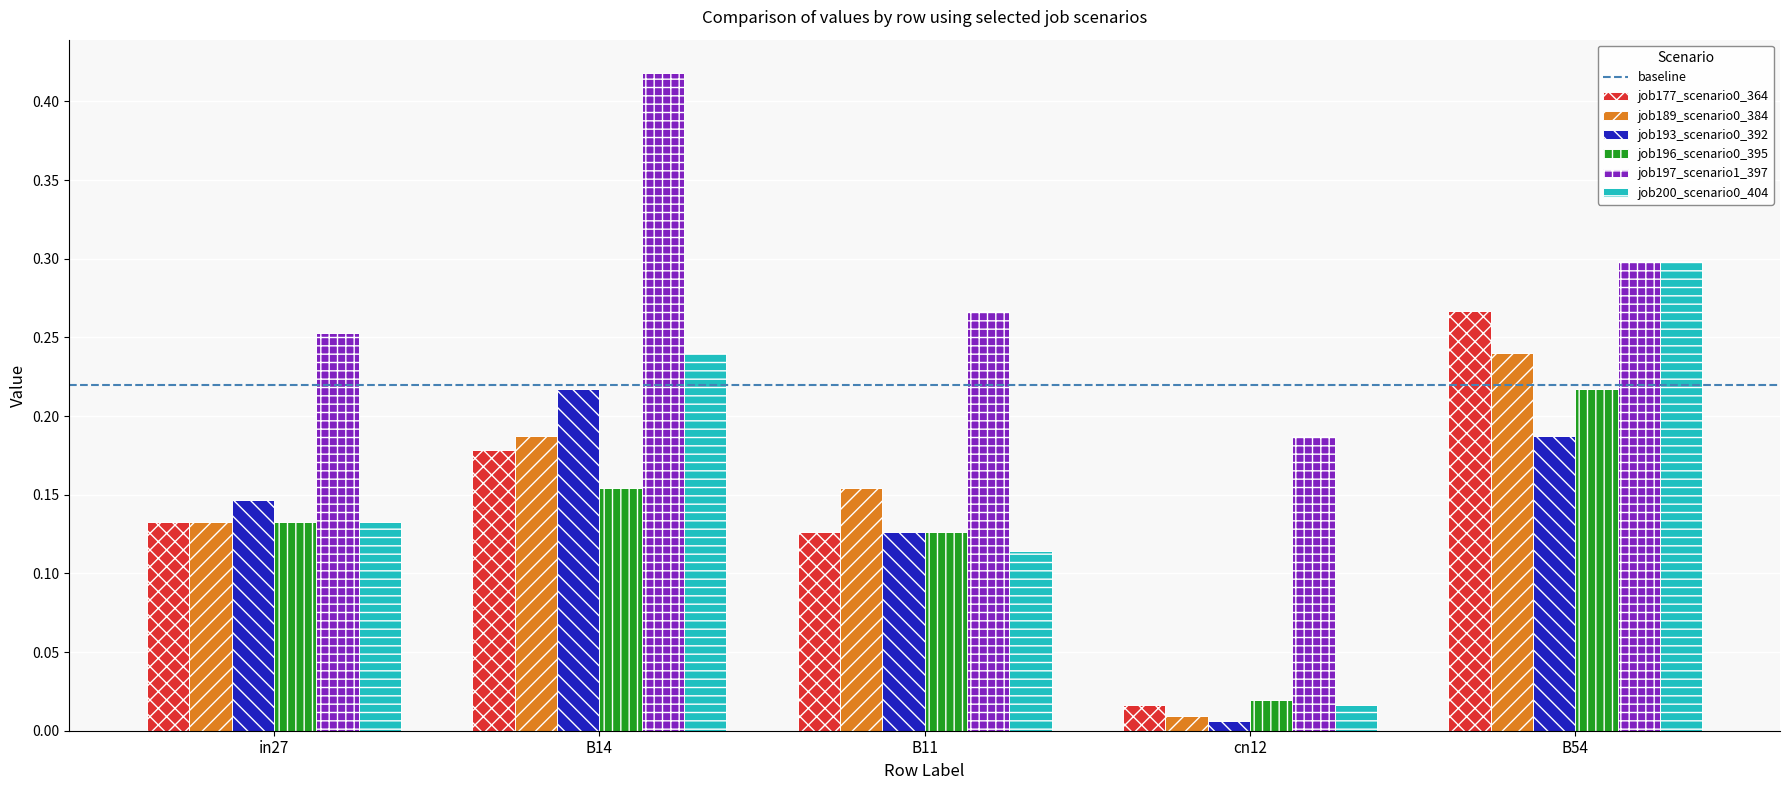

How many distinct data groups are displayed?

6